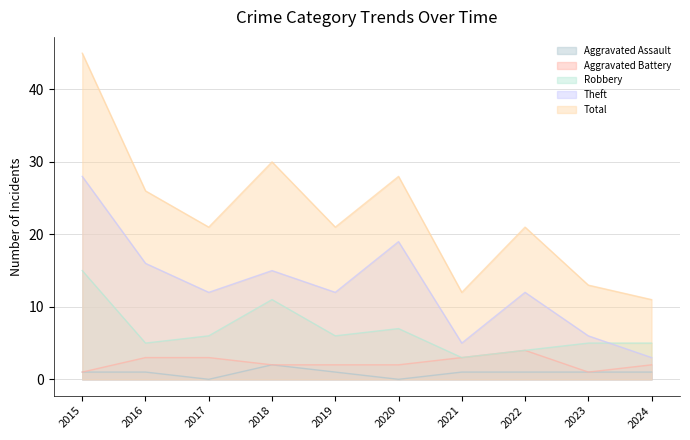

List the series in order of their peak value, highest first.

Total, Theft, Robbery, Aggravated Battery, Aggravated Assault